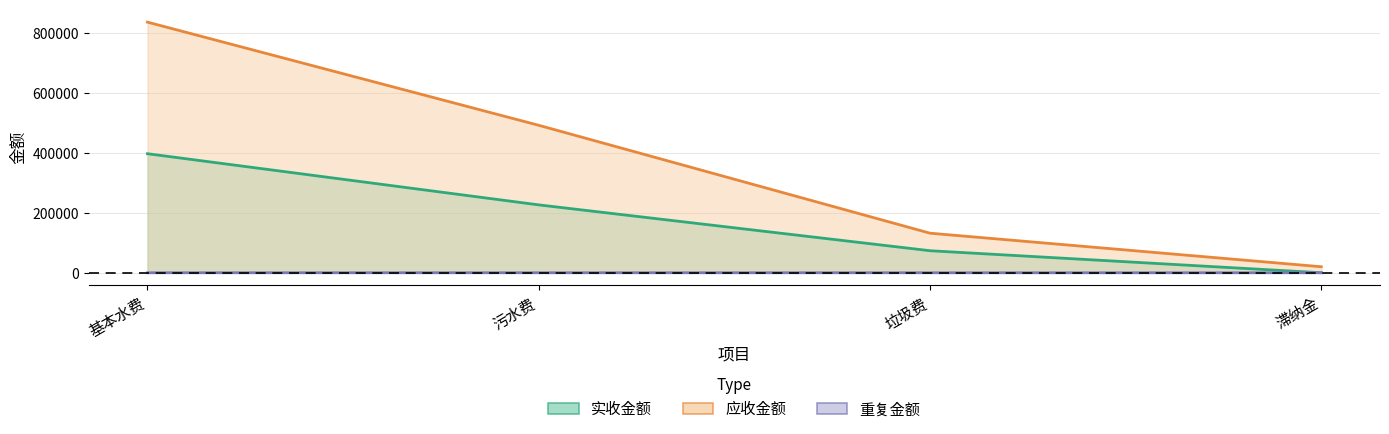

At how many categories does at least one series exceed 253939?

2